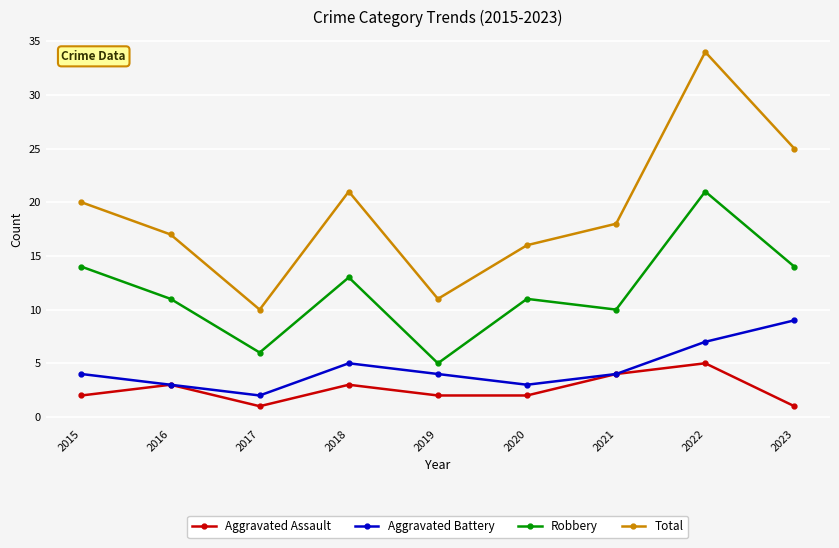

True or false: Aggravated Assault and Robbery intersect in this chart.

False